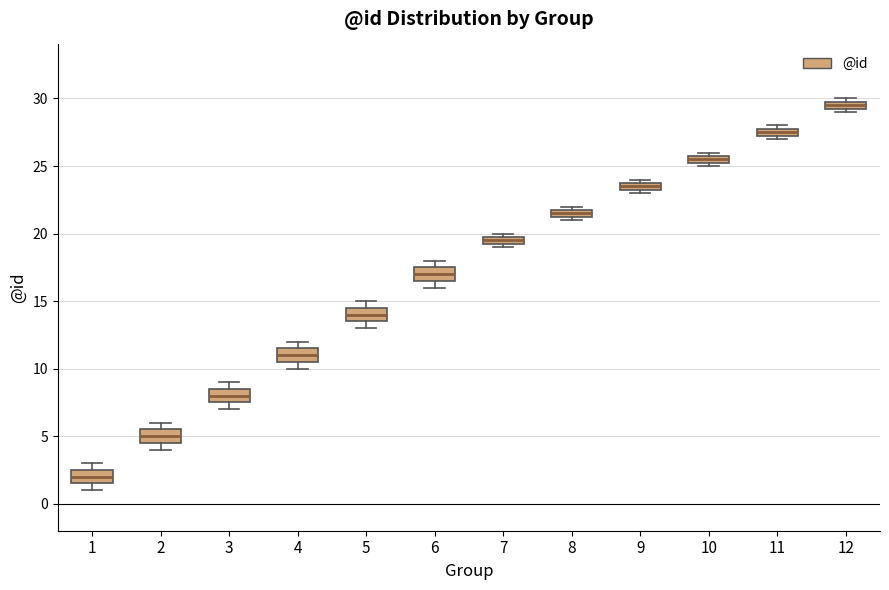

Which box has the highest median line?

12